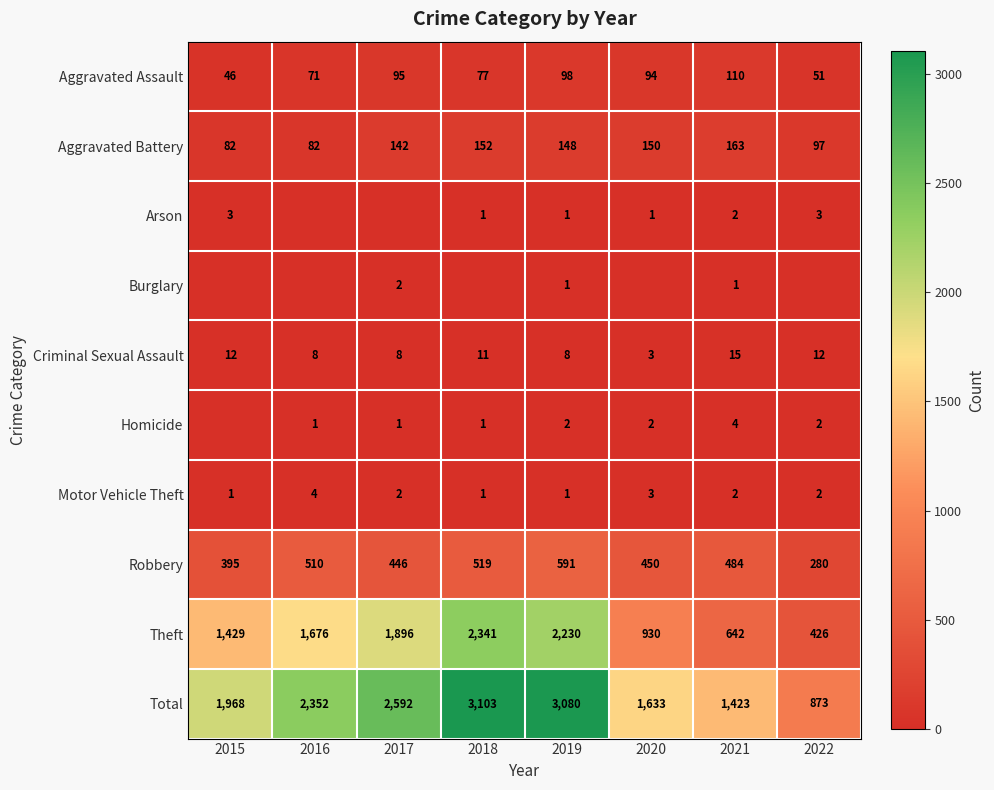

What is the highest value of the Theft series?

2341